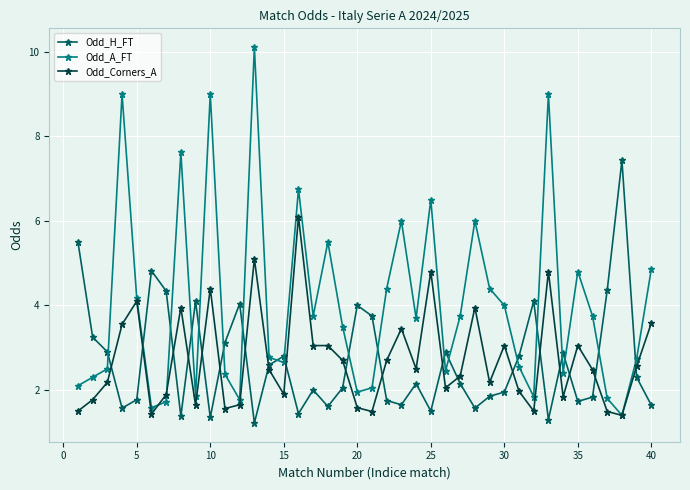

How many distinct data groups are displayed?

3